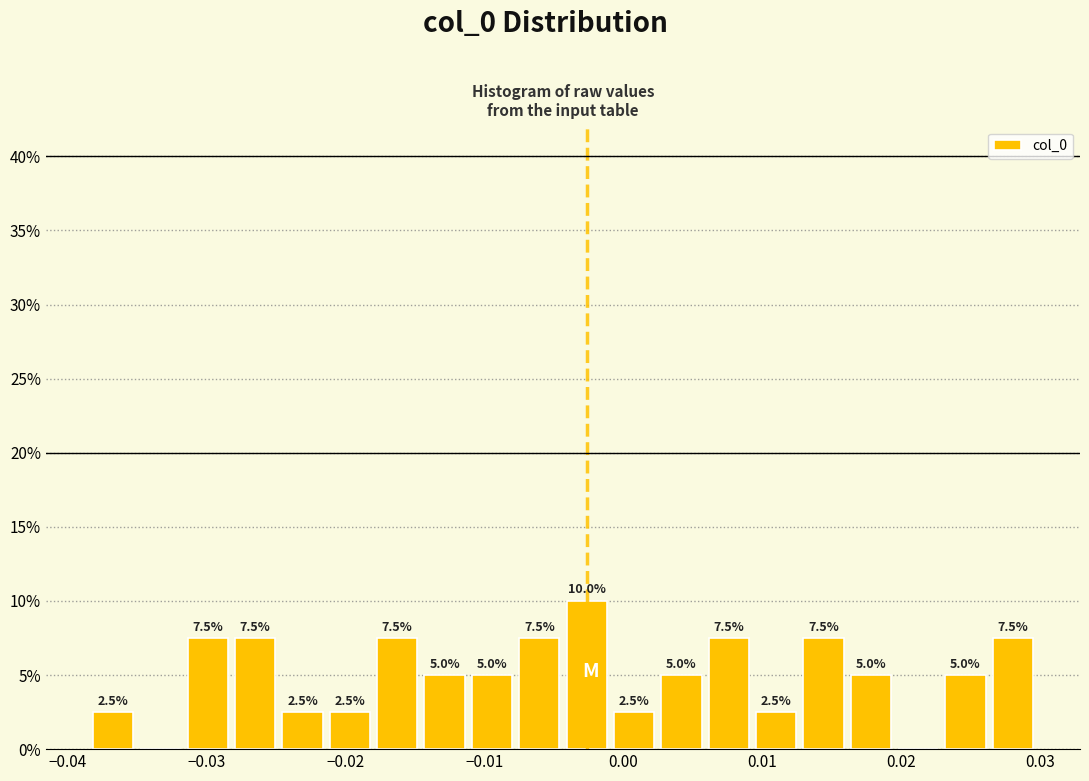

Read against the x-axis, roughly where is the centre of the tallest bar?

-0.003